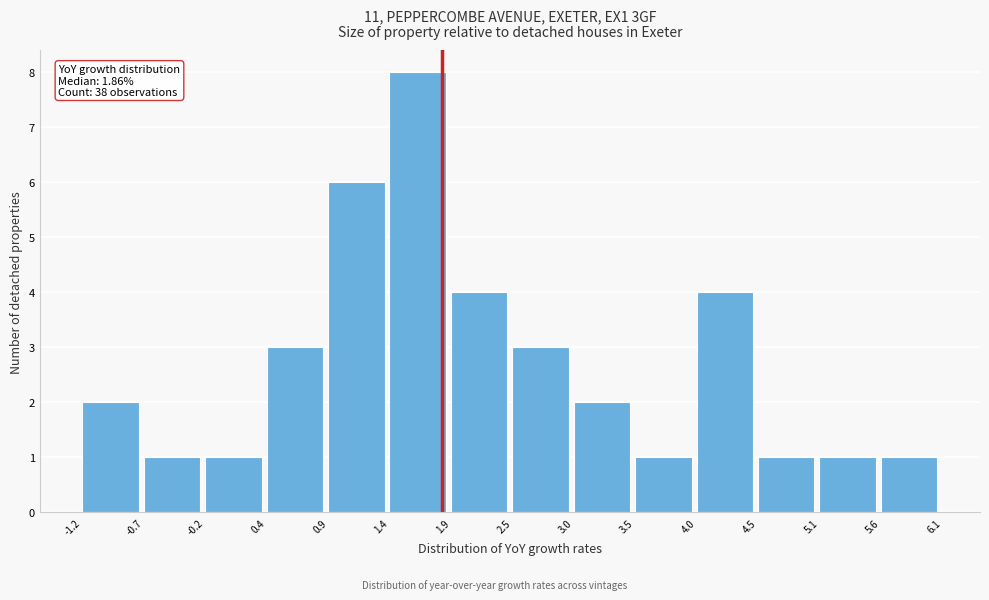

Over which range of the x-axis is the bar tallest?

1.4 to 1.9